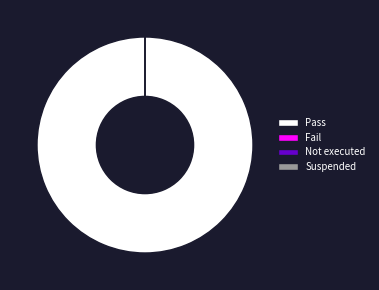

Is there any slice that represents more than half of the pie?

Yes